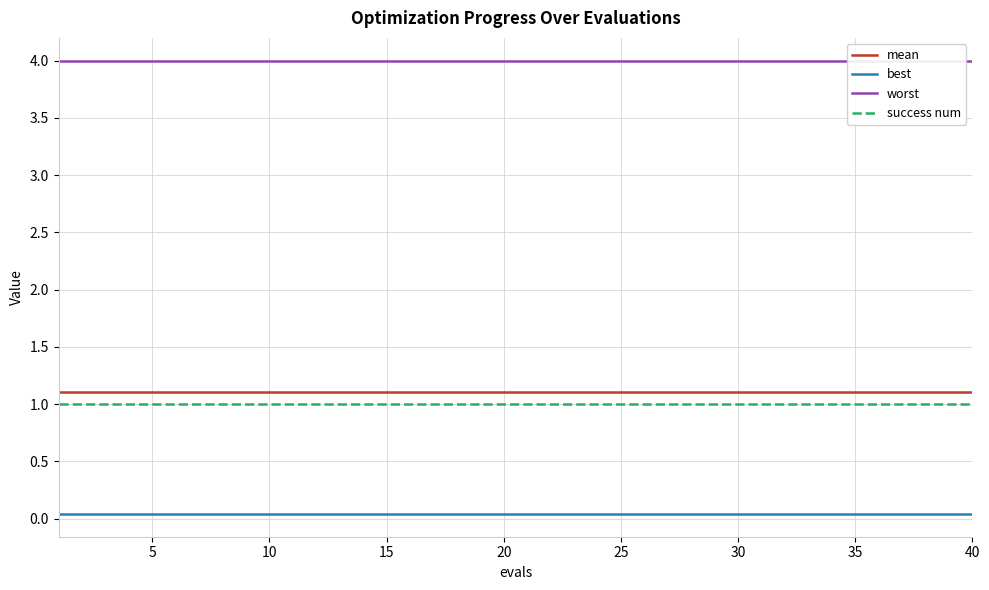

What is the maximum value shown in the chart?

4.0